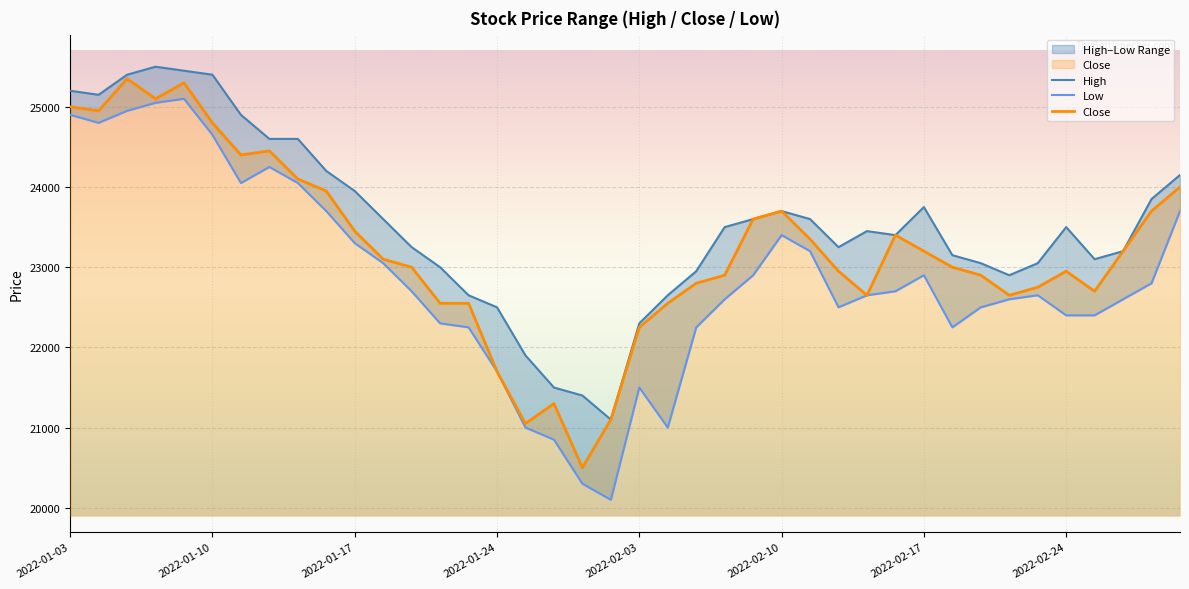

Which series has the widest spread of values?

Low